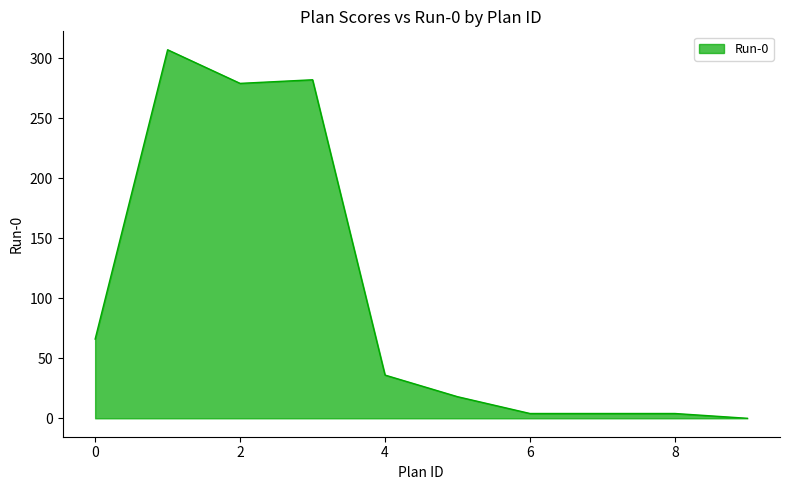

True or false: the data has more than 1 interior local peaks.

True